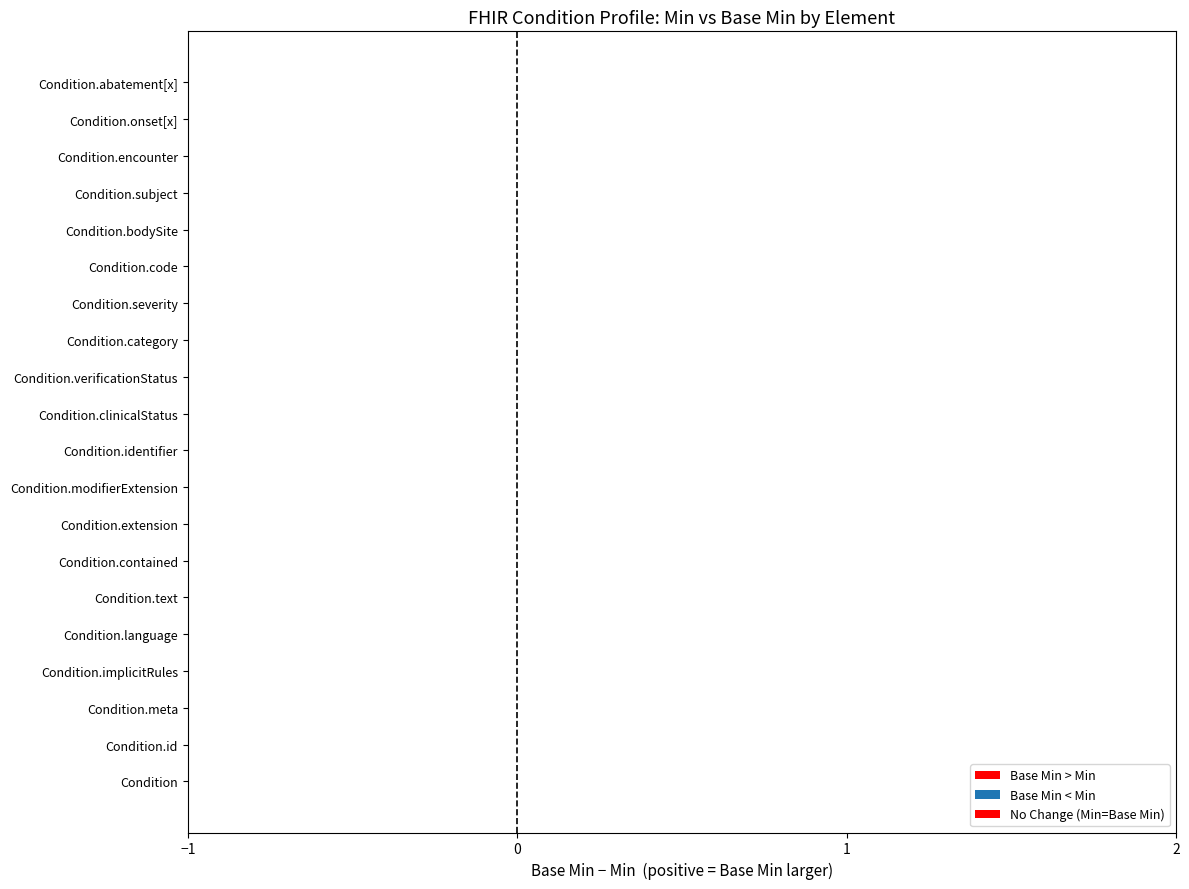

At how many categories does at least one series exceed 0?

1